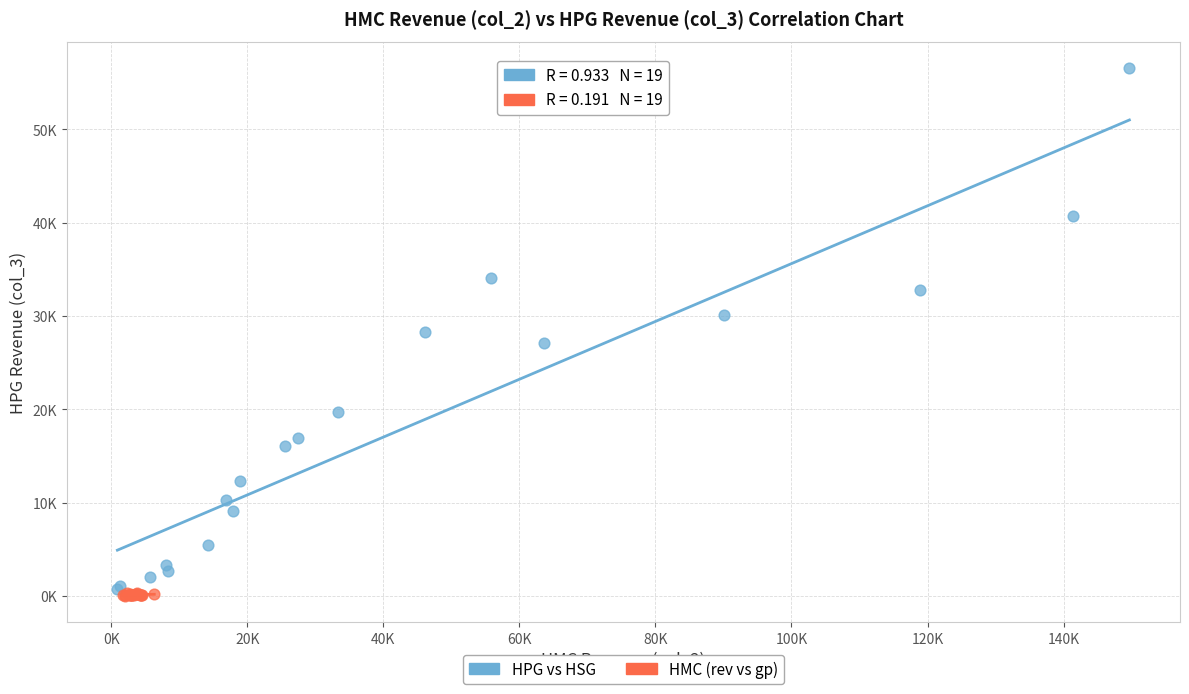

What are all the series names shown in the legend?

HPG vs HSG, HMC (rev vs gp)